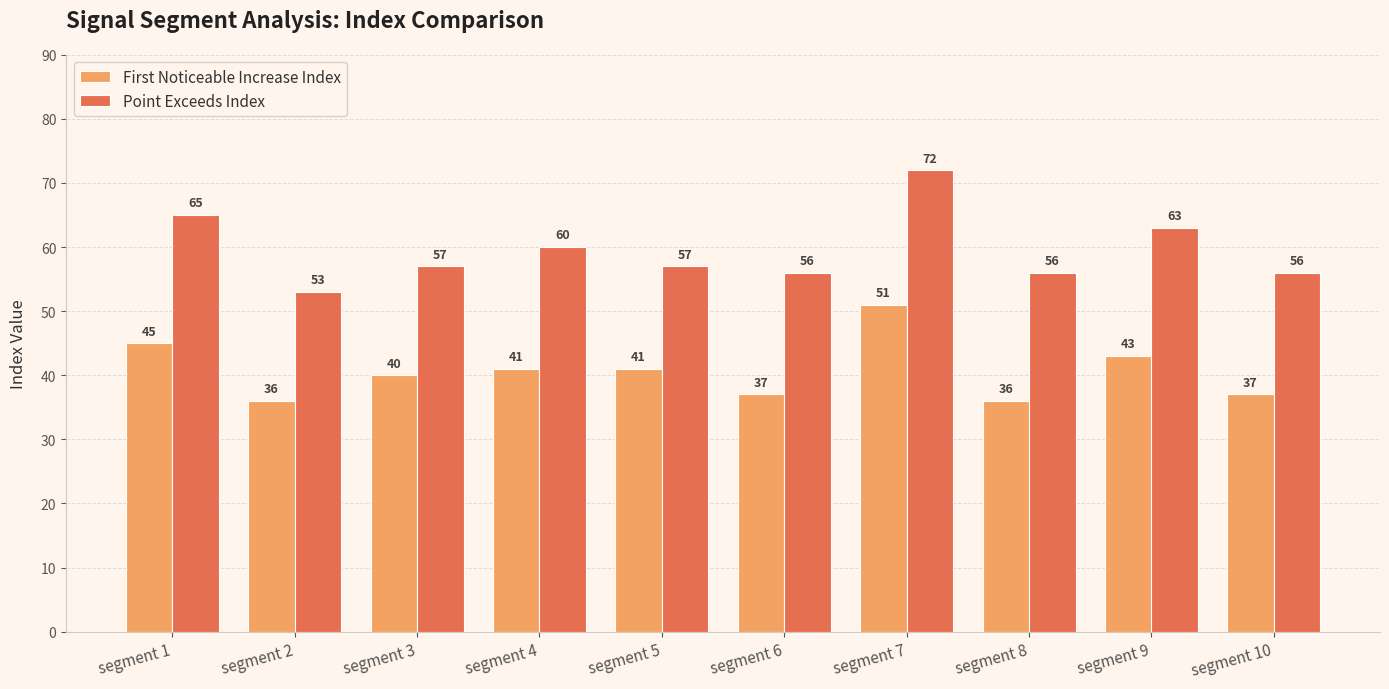

What is the value of the First Noticeable Increase Index bar at the 7th from the left?

51